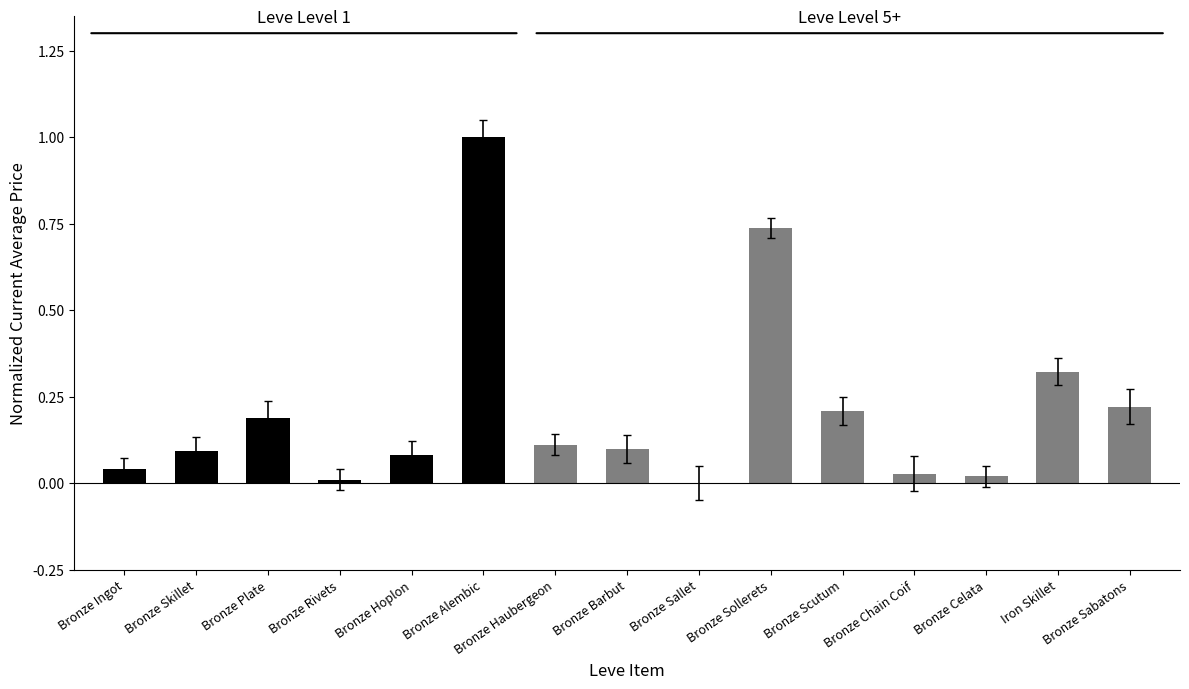

Between Bronze Ingot and Bronze Sallet, which is larger?

Bronze Ingot